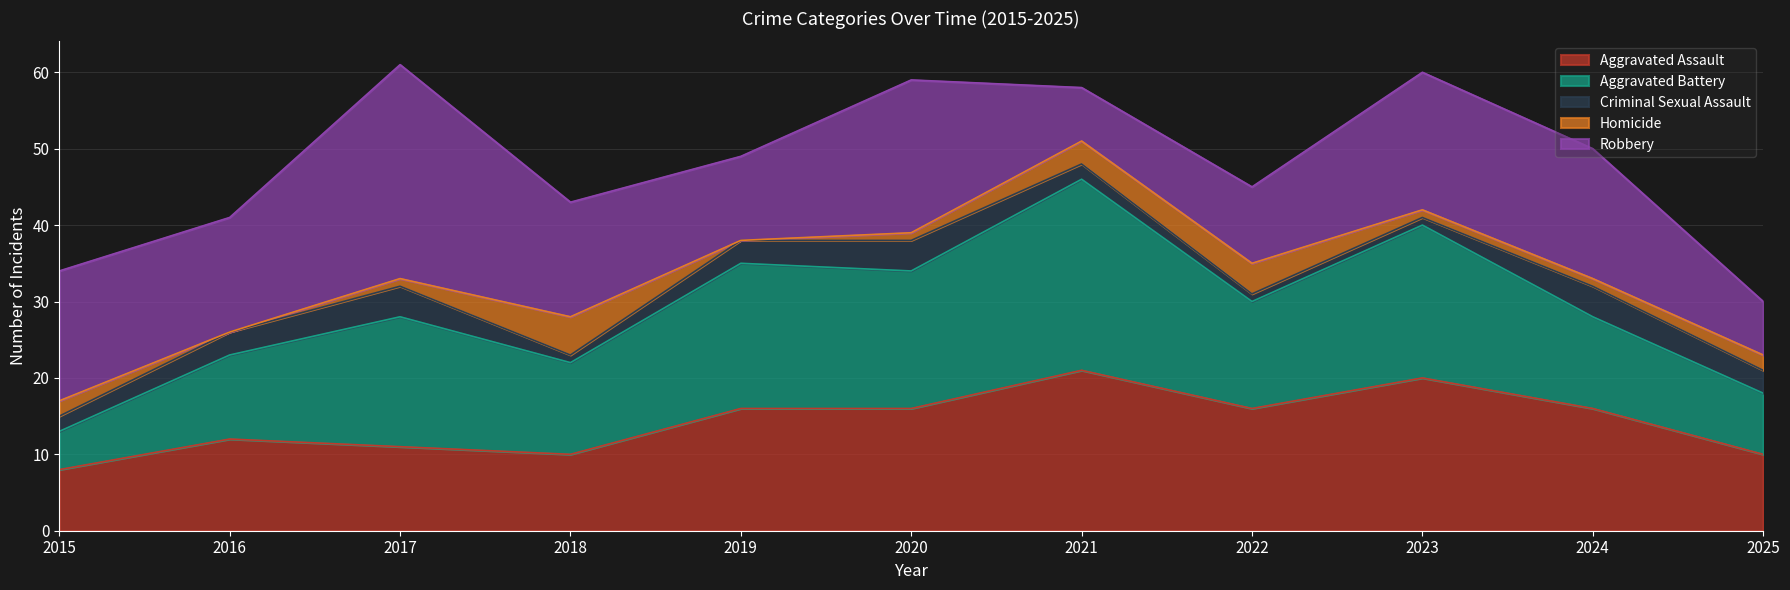

What is the sum of all Aggravated Battery values?

161